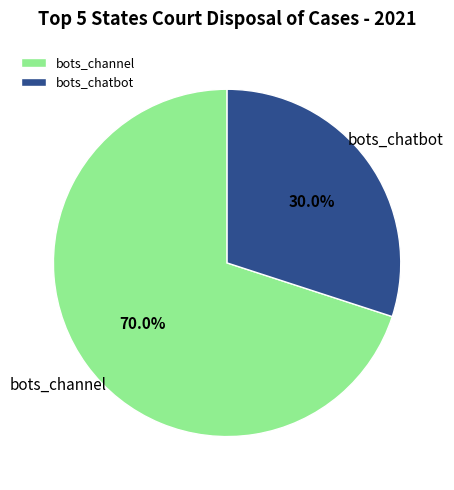

To the nearest percent, what is the difference between the largest and smallest slice percentages?

40%